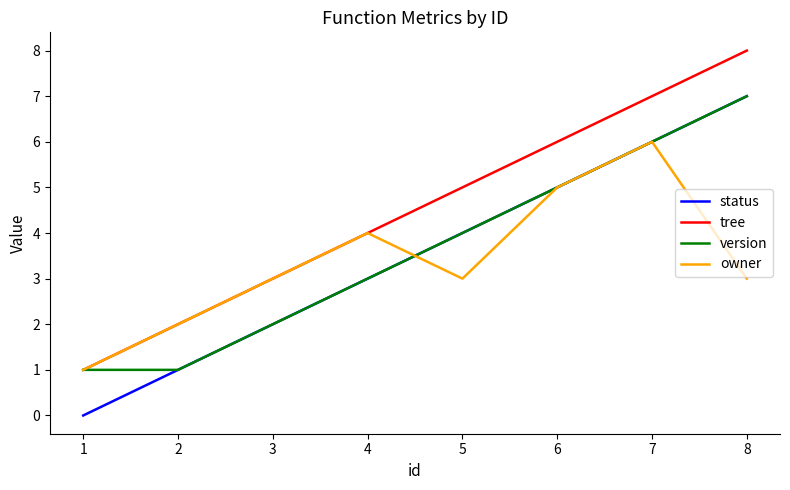

True or false: status has more than 1 points higher than both neighbors.

False